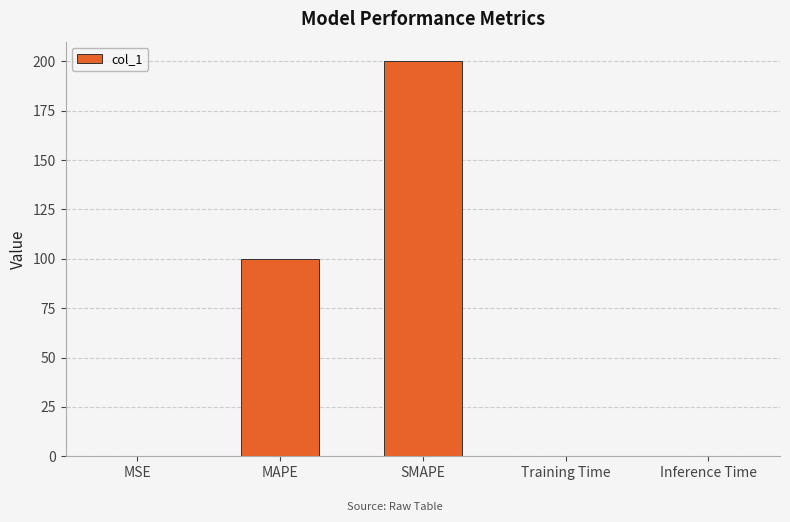

At which label is the value closest to 100?

MAPE